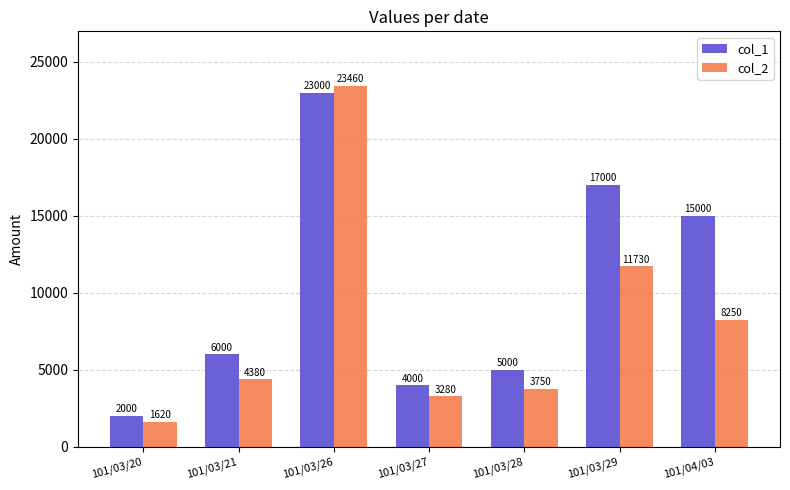

The col_2 series shows 23460 at 101/03/26. True or false?

True